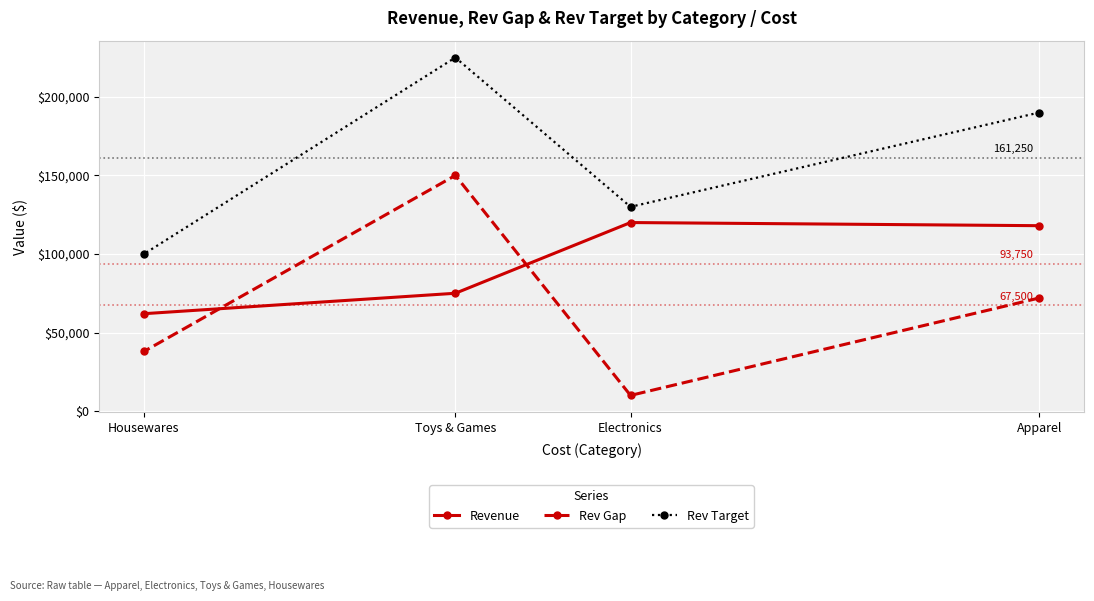

What is the minimum value shown in the chart?

10000